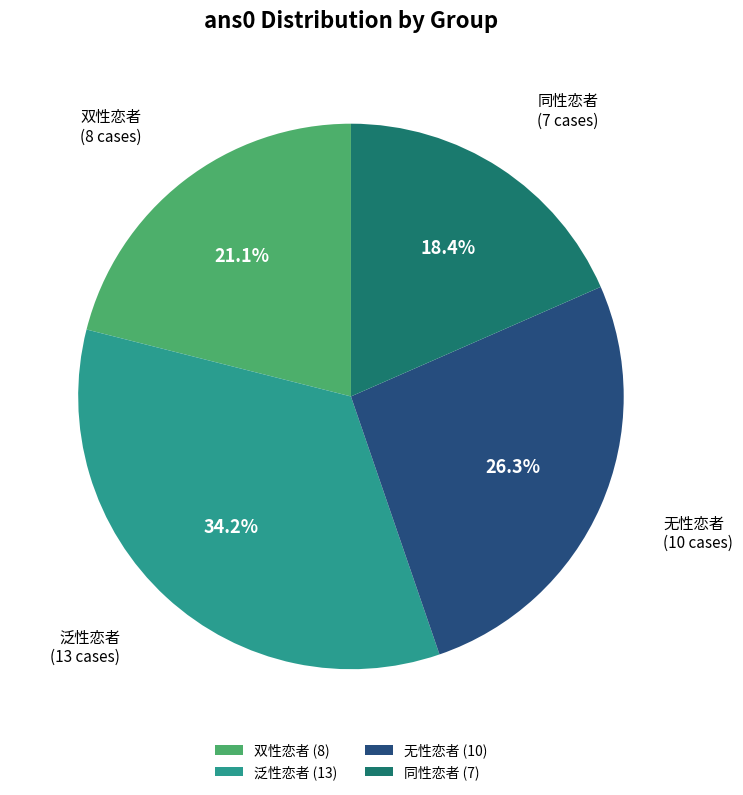

Does 双性恋者 account for over 50% of the chart?

No